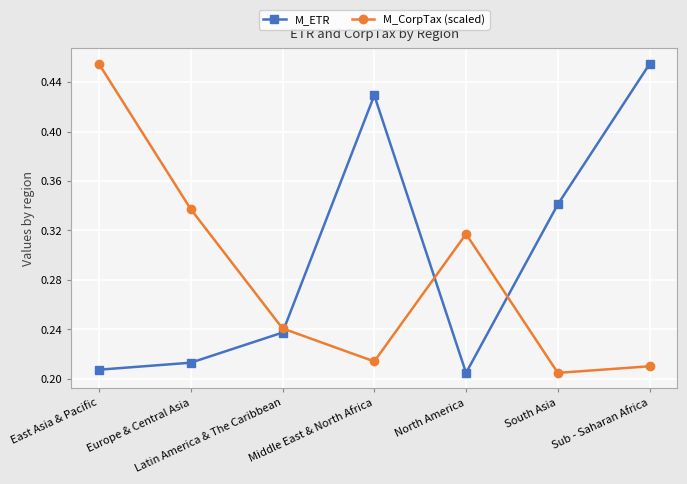

What is the sum of the M_CorpTax (scaled) values at Latin America & The Caribbean and North America?

0.6